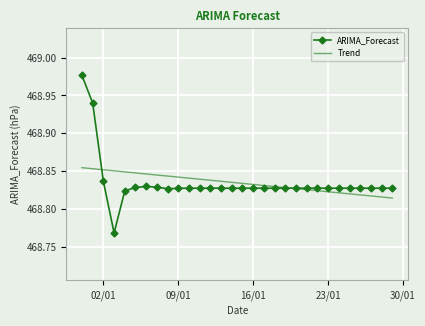

Which series has the widest spread of values?

ARIMA_Forecast